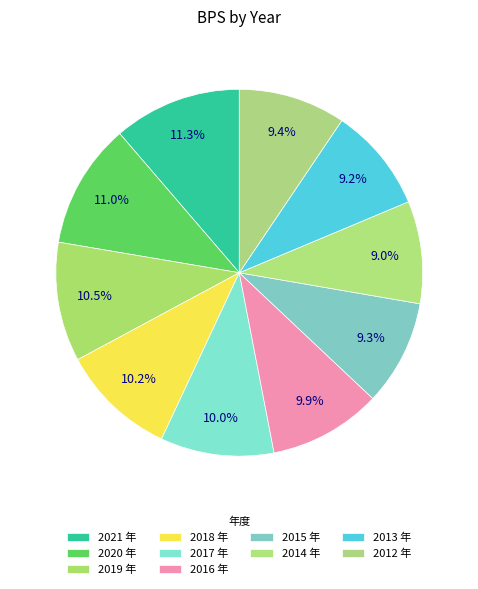

How many slices are in this pie chart?

10